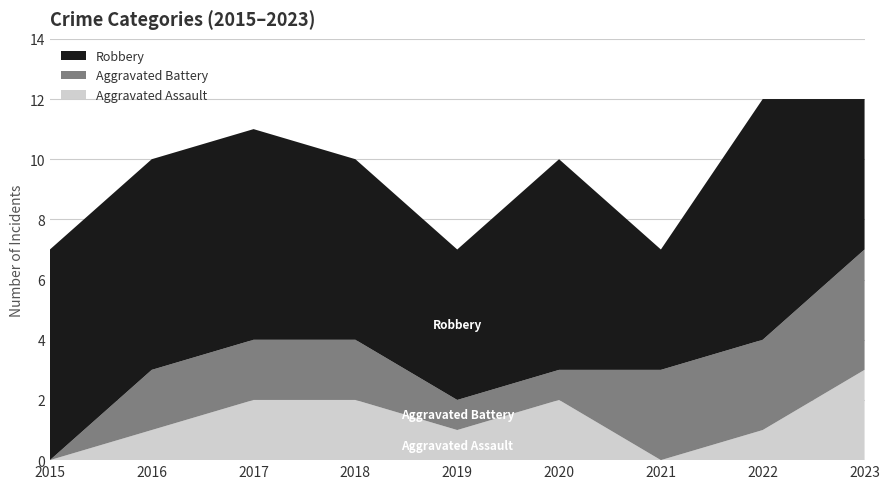

Reading left to right, what are all the values shown in this chart?

Aggravated Assault: 2015=0	2016=1	2017=2	2018=2	2019=1	2020=2	2021=0	2022=1	2023=3
Aggravated Battery: 2015=0	2016=2	2017=2	2018=2	2019=1	2020=1	2021=3	2022=3	2023=4
Robbery: 2015=7	2016=7	2017=7	2018=6	2019=5	2020=7	2021=4	2022=8	2023=5